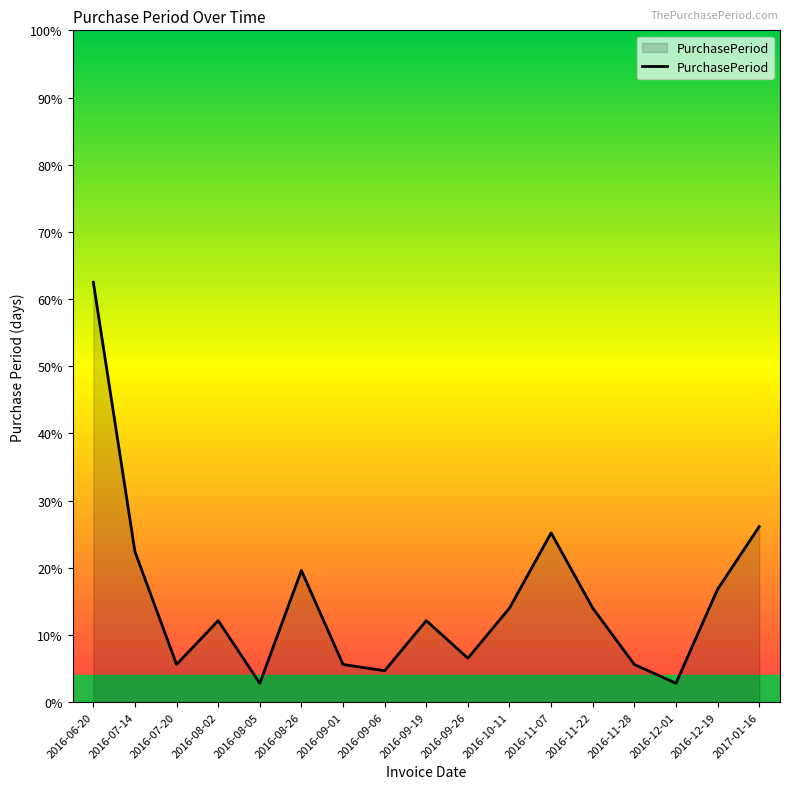

What is the label of the 8th point from the left?

2016-09-06